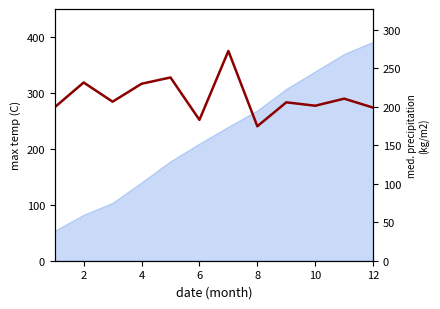

What is the approximate value at 8?

205.9